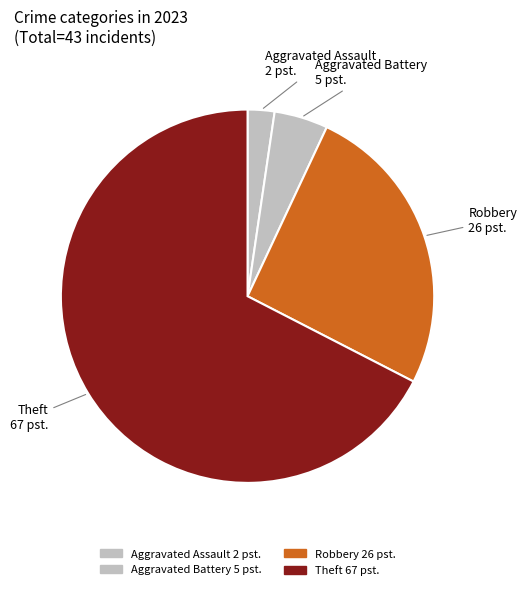

How many segments does this pie chart have?

4